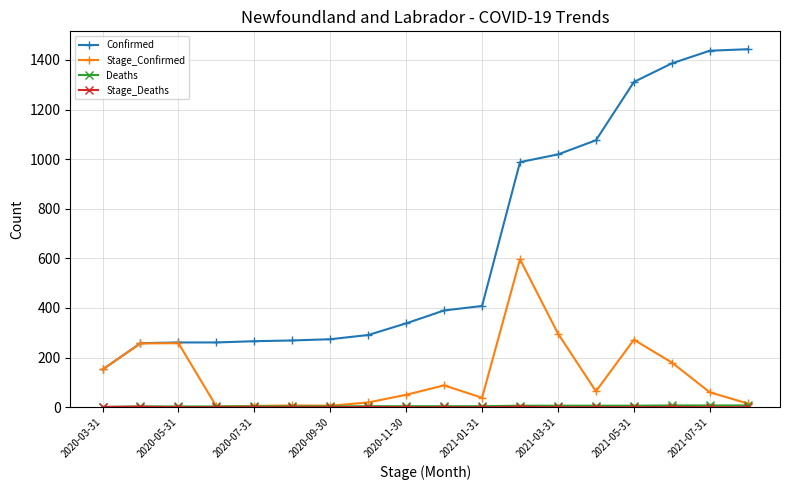

What is the highest value of the Stage_Confirmed series?

596